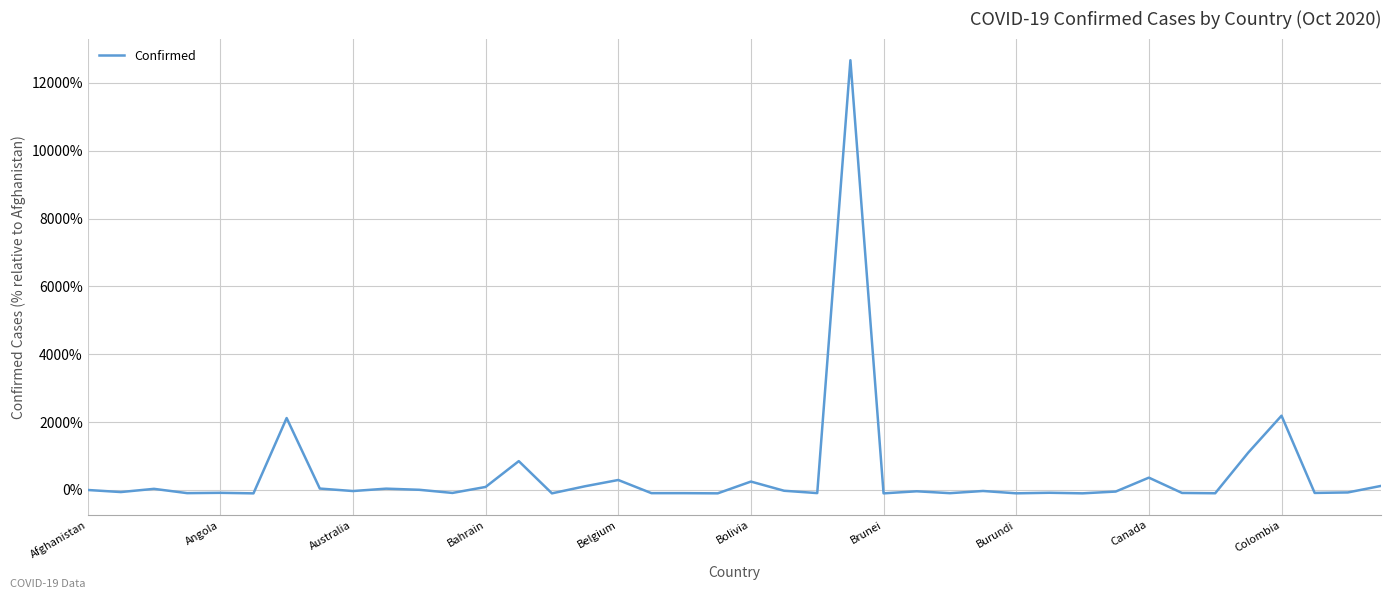

What is the maximum value shown in the chart?

12670.8